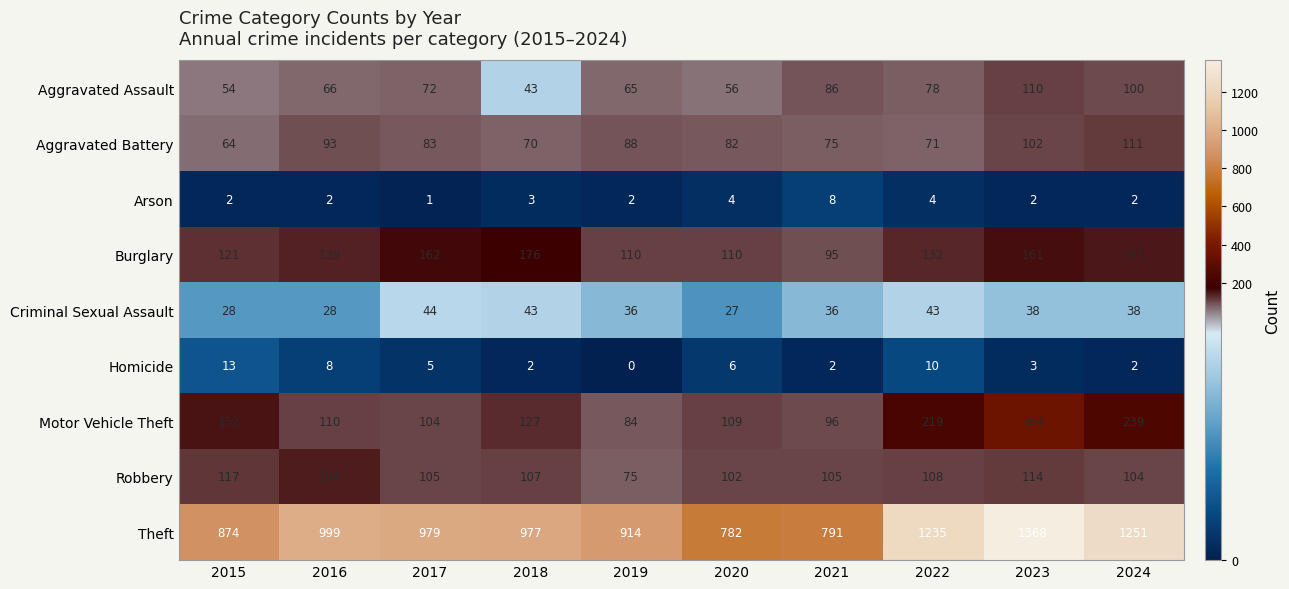

List the series in order of their peak value, highest first.

Theft, Motor Vehicle Theft, Burglary, Robbery, Aggravated Battery, Aggravated Assault, Criminal Sexual Assault, Homicide, Arson